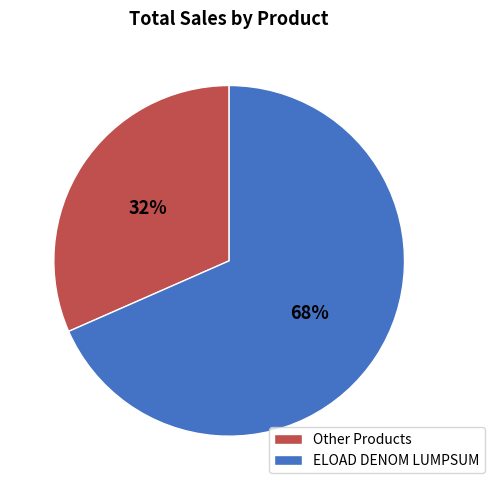

Count the number of slices in the pie.

2